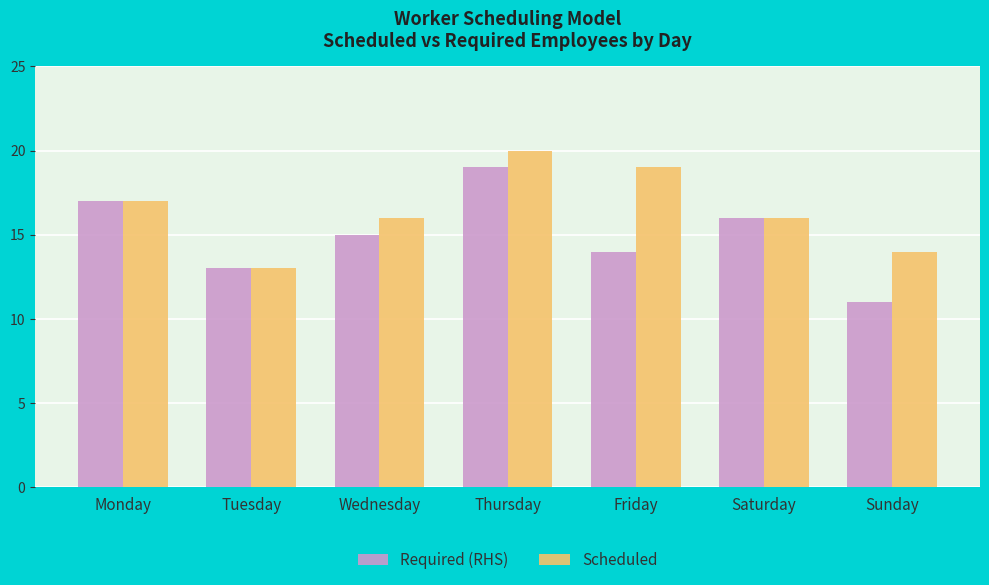

Which series has the widest spread of values?

Required (RHS)